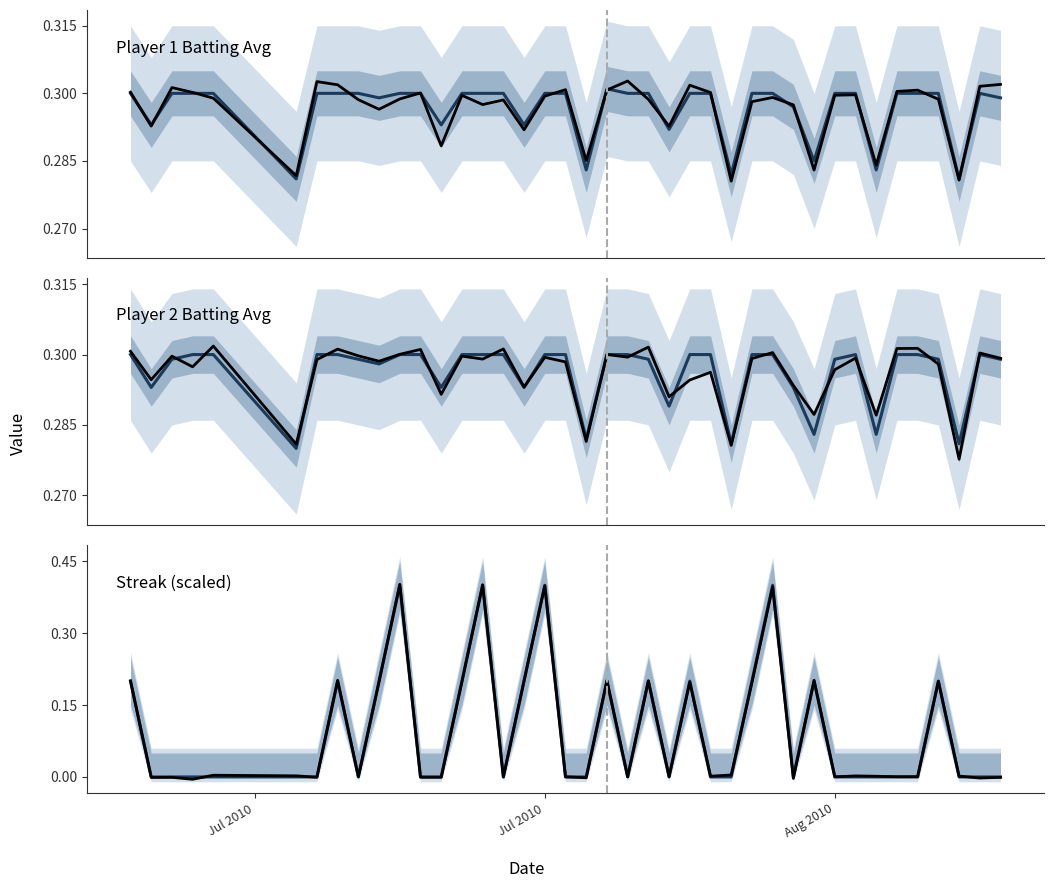

Reading left to right, transcribe all the data shown in this chart.

Player 1 Batting Avg: Jul 2010=0.3	Jul 2010=0.3	Aug 2010=0.3	3=0.3	4=0.3	5=0.3	6=0.3	7=0.3	8=0.3	9=0.3	10=0.3	11=0.3	12=0.3	13=0.3	14=0.3	15=0.3	16=0.3	17=0.3	18=0.3	19=0.3	20=0.3	21=0.3	22=0.3	23=0.3	24=0.3	25=0.3	26=0.3	27=0.3	28=0.3	29=0.3	30=0.3	31=0.3	32=0.3	33=0.3	34=0.3	35=0.3	36=0.3	37=0.3	38=0.3	39=0.3
Player 1 Batting Avg (obs): Jul 2010=0.3	Jul 2010=0.3	Aug 2010=0.3	3=0.3	4=0.3	5=0.3	6=0.3	7=0.3	8=0.3	9=0.3	10=0.3	11=0.3	12=0.3	13=0.3	14=0.3	15=0.3	16=0.3	17=0.3	18=0.3	19=0.3	20=0.3	21=0.3	22=0.3	23=0.3	24=0.3	25=0.3	26=0.3	27=0.3	28=0.3	29=0.3	30=0.3	31=0.3	32=0.3	33=0.3	34=0.3	35=0.3	36=0.3	37=0.3	38=0.3	39=0.3
Player 2 Batting Avg: Jul 2010=0.3	Jul 2010=0.3	Aug 2010=0.3	3=0.3	4=0.3	5=0.3	6=0.3	7=0.3	8=0.3	9=0.3	10=0.3	11=0.3	12=0.3	13=0.3	14=0.3	15=0.3	16=0.3	17=0.3	18=0.3	19=0.3	20=0.3	21=0.3	22=0.3	23=0.3	24=0.3	25=0.3	26=0.3	27=0.3	28=0.3	29=0.3	30=0.3	31=0.3	32=0.3	33=0.3	34=0.3	35=0.3	36=0.3	37=0.3	38=0.3	39=0.3
Player 2 Batting Avg (obs): Jul 2010=0.3	Jul 2010=0.3	Aug 2010=0.3	3=0.3	4=0.3	5=0.3	6=0.3	7=0.3	8=0.3	9=0.3	10=0.3	11=0.3	12=0.3	13=0.3	14=0.3	15=0.3	16=0.3	17=0.3	18=0.3	19=0.3	20=0.3	21=0.3	22=0.3	23=0.3	24=0.3	25=0.3	26=0.3	27=0.3	28=0.3	29=0.3	30=0.3	31=0.3	32=0.3	33=0.3	34=0.3	35=0.3	36=0.3	37=0.3	38=0.3	39=0.3
Streak (scaled): Jul 2010=0.2	Jul 2010=0.0	Aug 2010=0.0	3=0.0	4=0.0	5=0.0	6=0.0	7=0.2	8=0.0	9=0.2	10=0.4	11=0.0	12=0.0	13=0.2	14=0.4	15=0.0	16=0.2	17=0.4	18=0.0	19=0.0	20=0.2	21=0.0	22=0.2	23=0.0	24=0.2	25=0.0	26=0.0	27=0.2	28=0.4	29=0.0	30=0.2	31=0.0	32=0.0	33=0.0	34=0.0	35=0.0	36=0.2	37=0.0	38=0.0	39=0.0
Streak (scaled) (obs): Jul 2010=0.2	Jul 2010=-0.0	Aug 2010=-0.0	3=-0.0	4=0.0	5=0.0	6=-0.0	7=0.2	8=0.0	9=0.2	10=0.4	11=-0.0	12=-0.0	13=0.2	14=0.4	15=-0.0	16=0.2	17=0.4	18=0.0	19=-0.0	20=0.2	21=0.0	22=0.2	23=0.0	24=0.2	25=0.0	26=0.0	27=0.2	28=0.4	29=-0.0	30=0.2	31=0.0	32=0.0	33=0.0	34=0.0	35=0.0	36=0.2	37=0.0	38=-0.0	39=-0.0